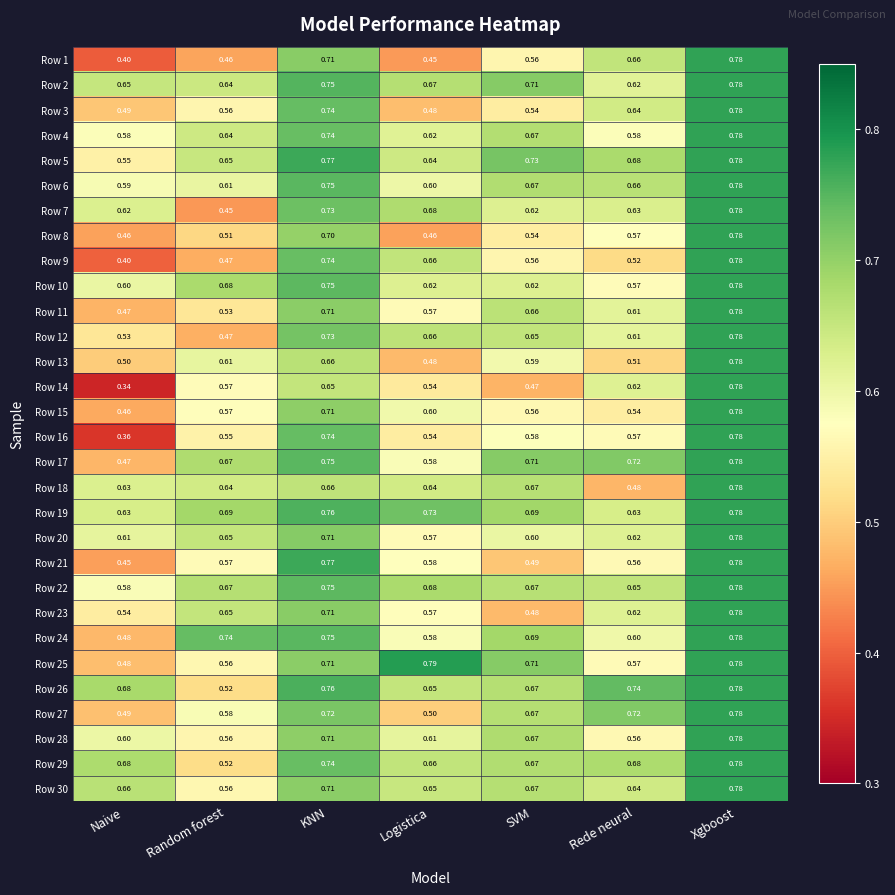

List the labels in order of Row 16 value, smallest first.

Naive, Logistica, Random forest, Rede neural, SVM, KNN, Xgboost